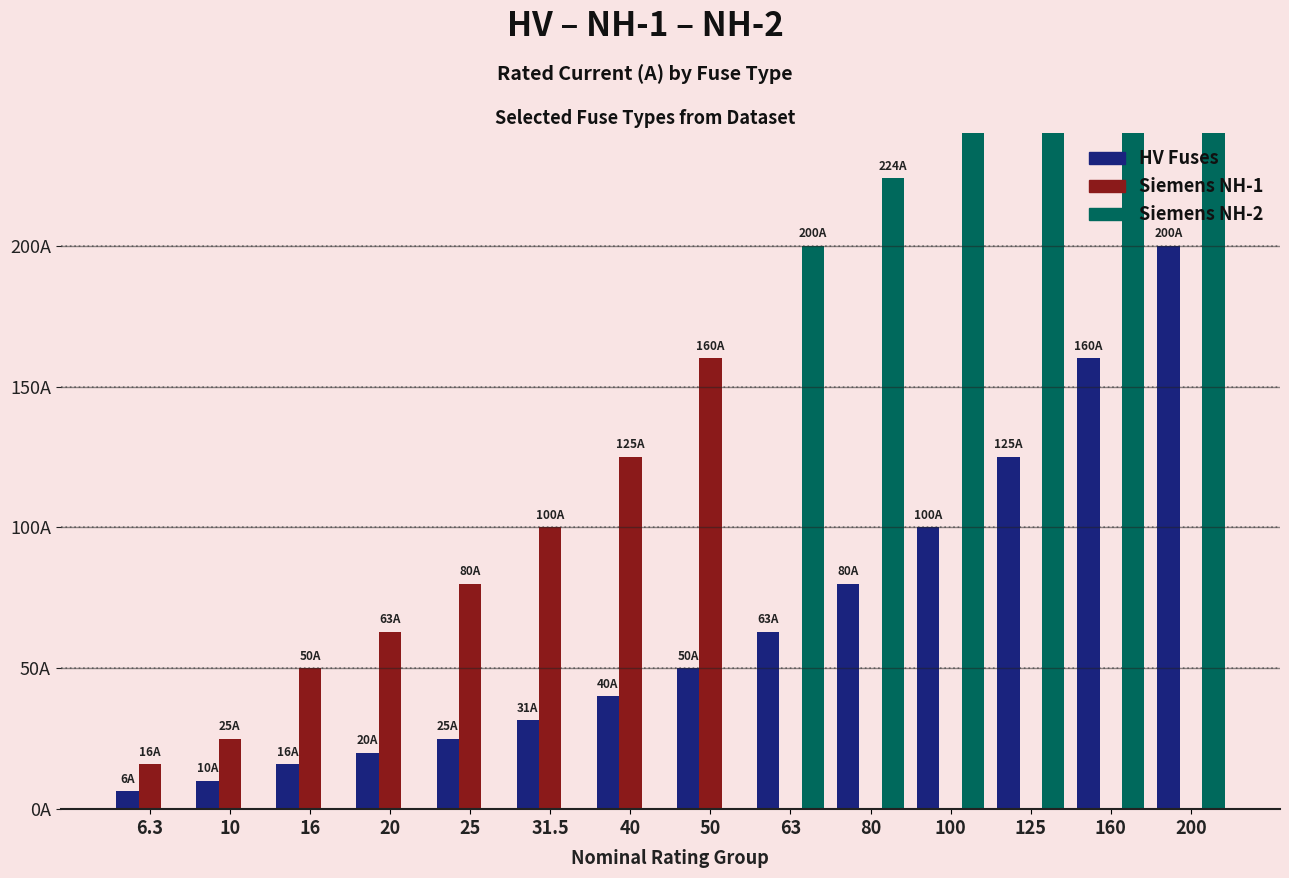

The value of Siemens NH-1 at 160 is 0.0. True or false?

True